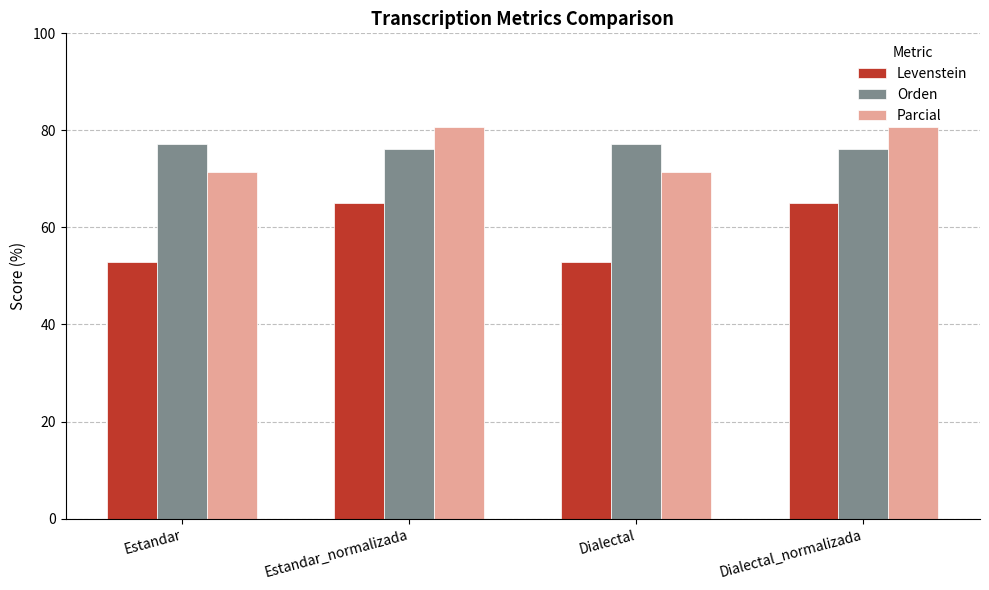

Is the value of Parcial at Dialectal greater than the value of Orden at Dialectal?

No